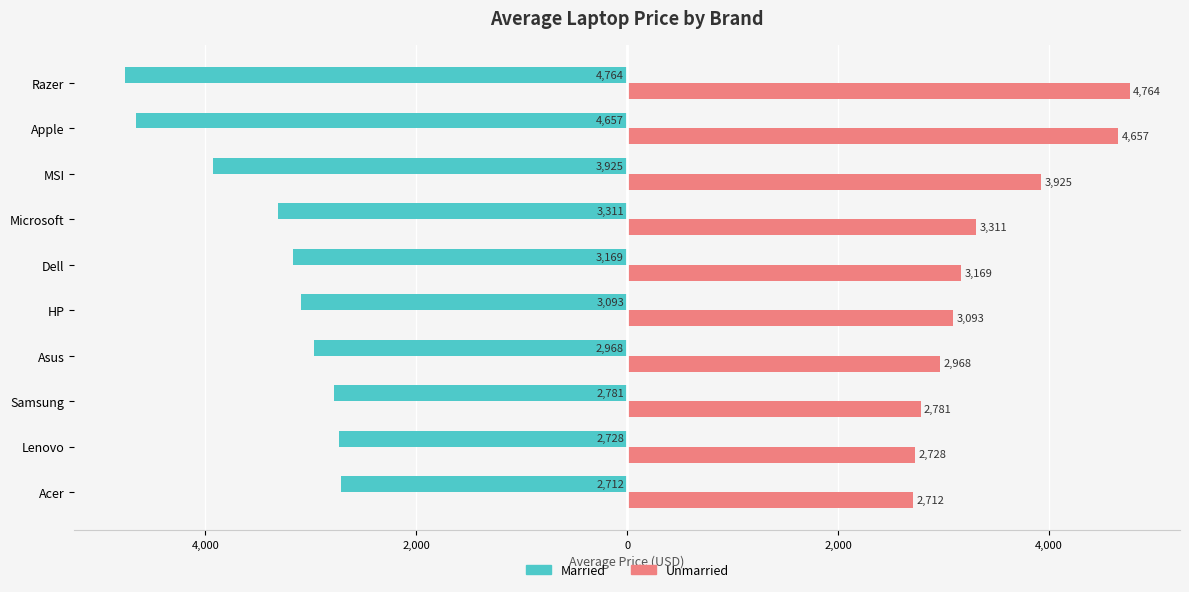

List the series in order of their peak value, lowest first.

Married, Unmarried